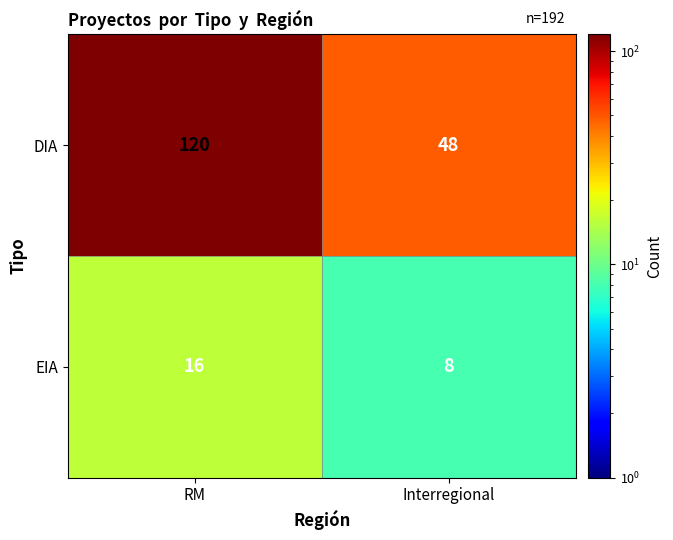

The value of DIA at Interregional is 74. True or false?

False